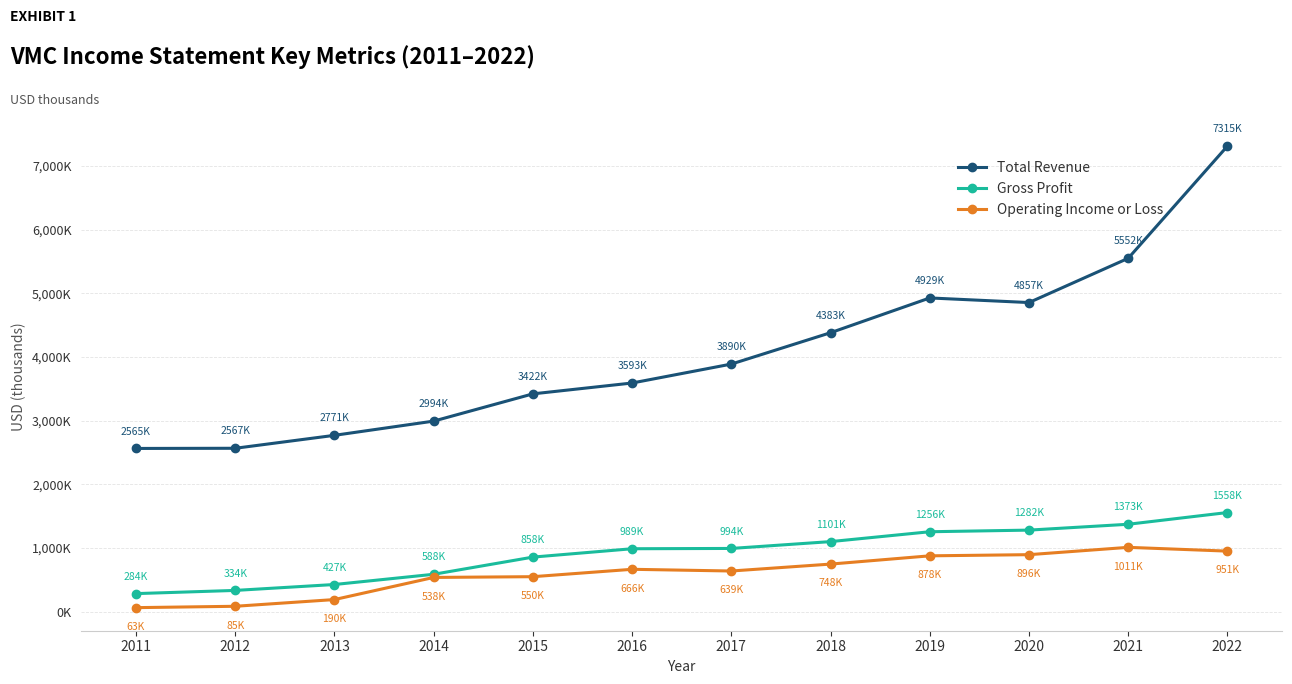

True or false: Operating Income or Loss has more than 0 points higher than both neighbors.

True